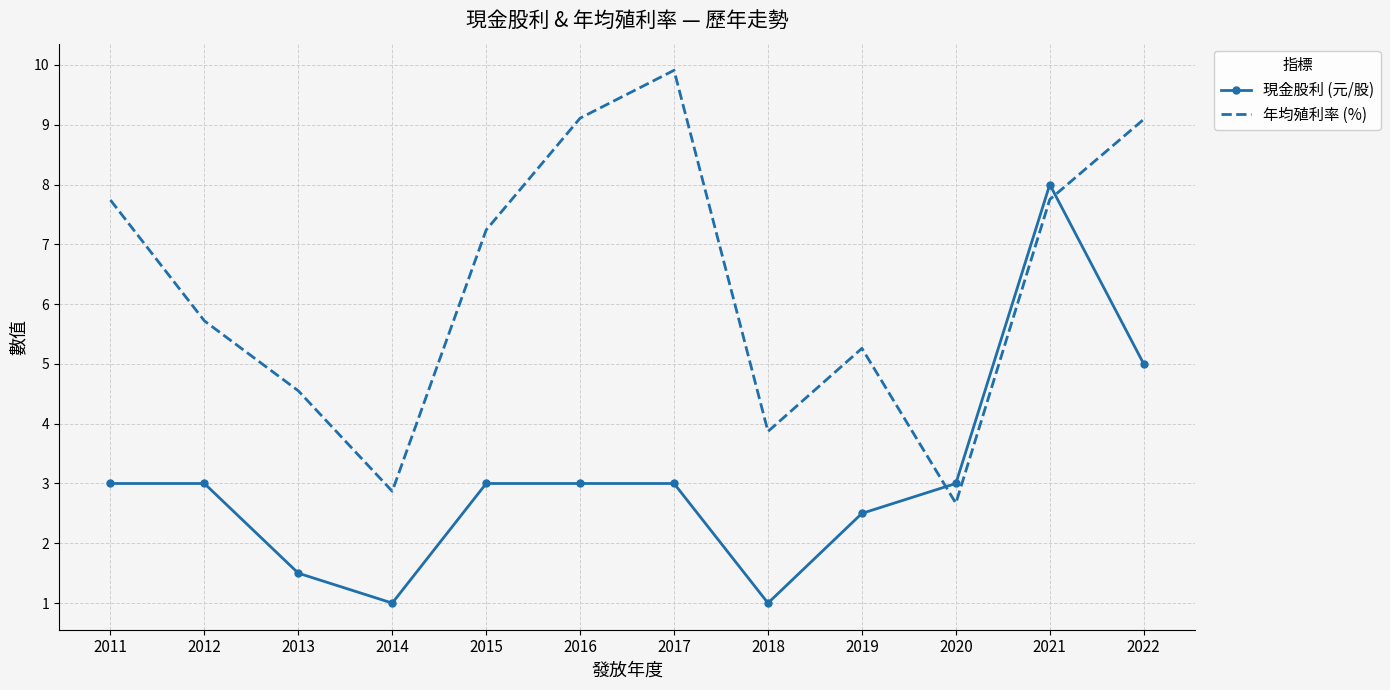

Which category has the highest value in the 現金股利 (元/股) series?

2021